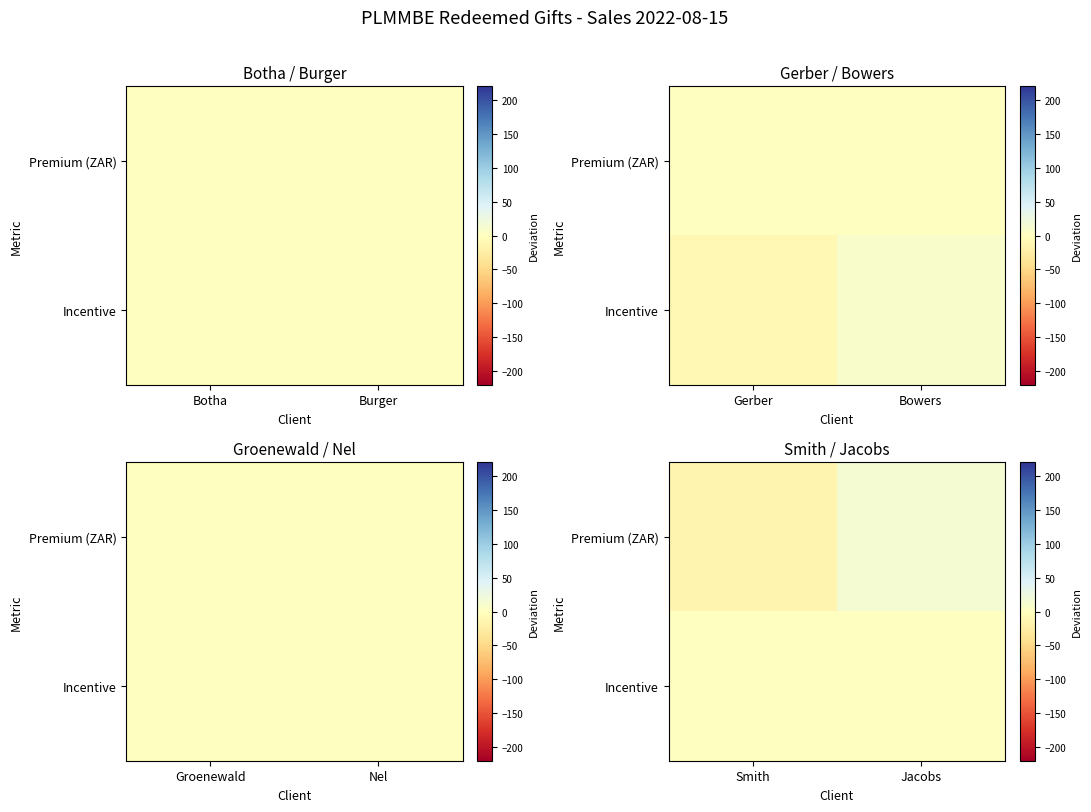

The value of Premium (ZAR) at Smith is -14.0. True or false?

True